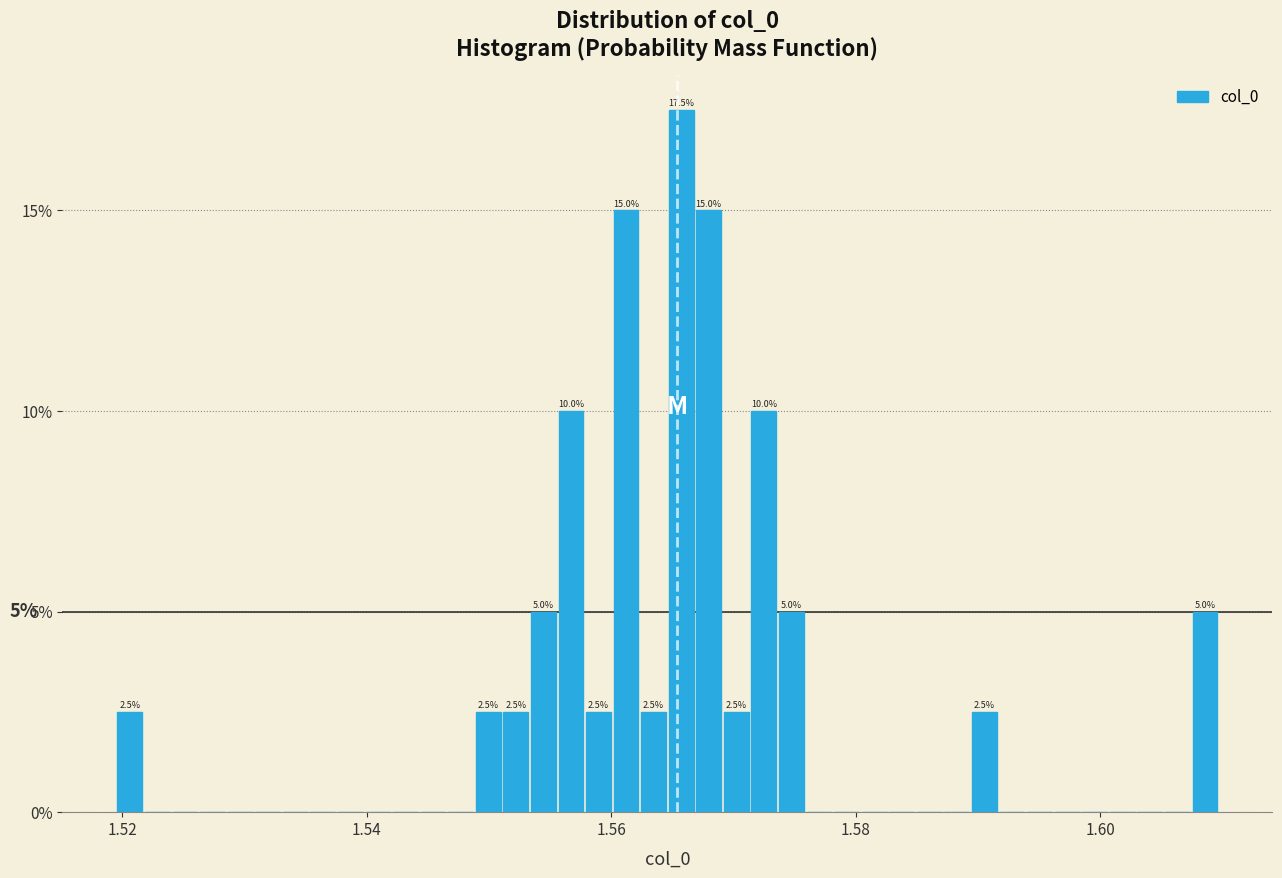

Around what value on the x-axis is the tallest bar? Give the approximate position of its centre, as read against the axis.

1.566